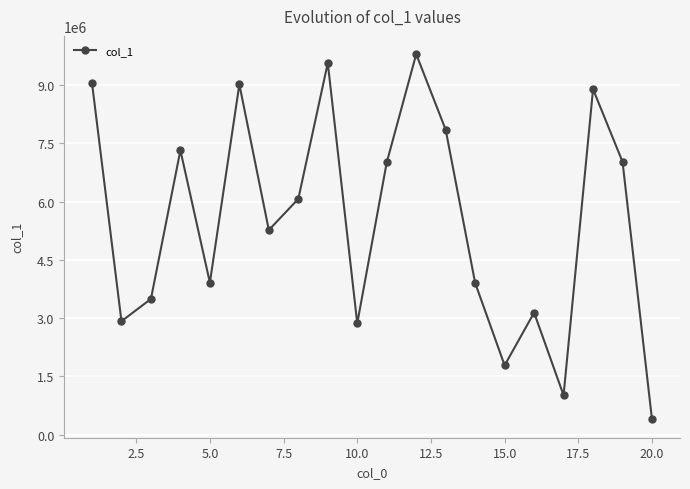

What is the difference between the second highest and second lowest values?

8549417